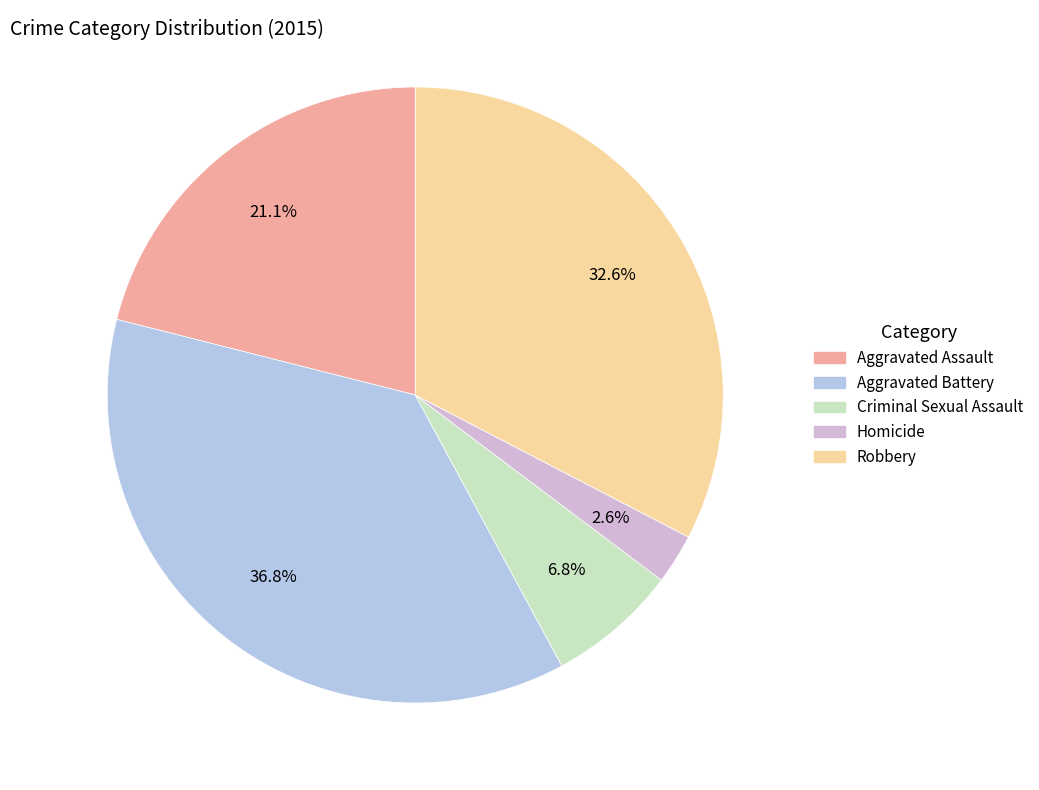

Which category has the biggest portion of the pie?

Aggravated Battery